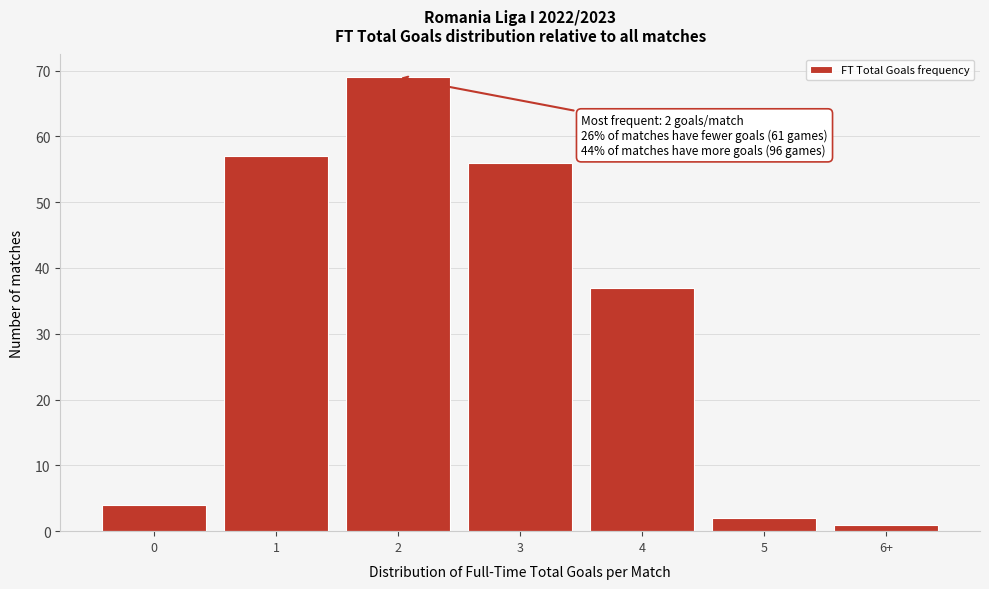

Reading right to left, extract all data points from this chart.

6+=1	5=2	4=37	3=56	2=69	1=57	0=4